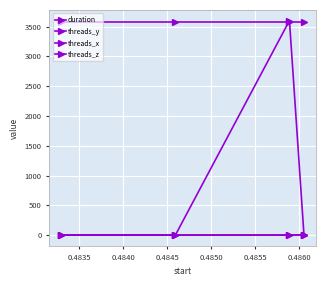

Which series has the largest range (max minus min)?

threads_y